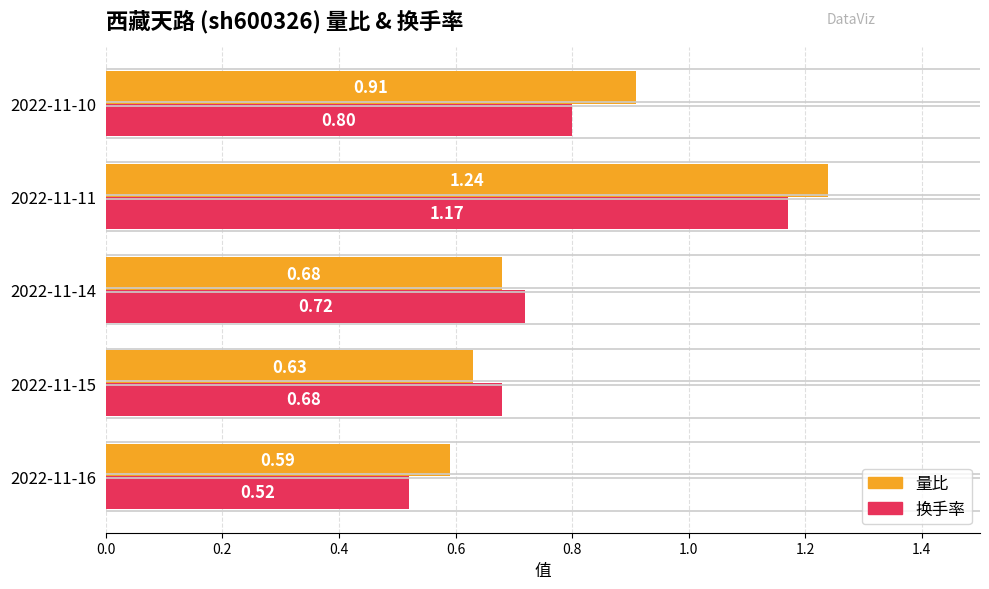

Between 2022-11-11 and 2022-11-10, which series saw the biggest shift?

换手率